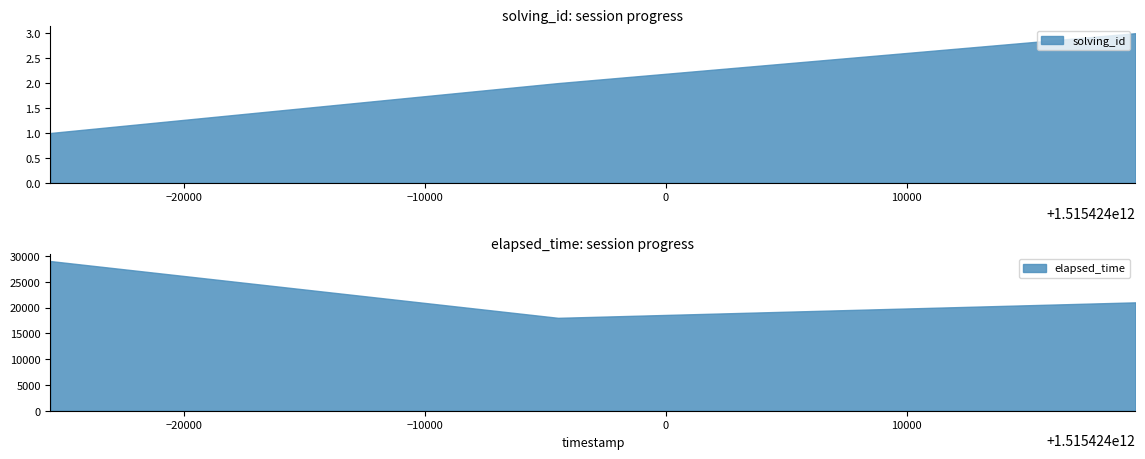

What is the maximum value for solving_id?

3